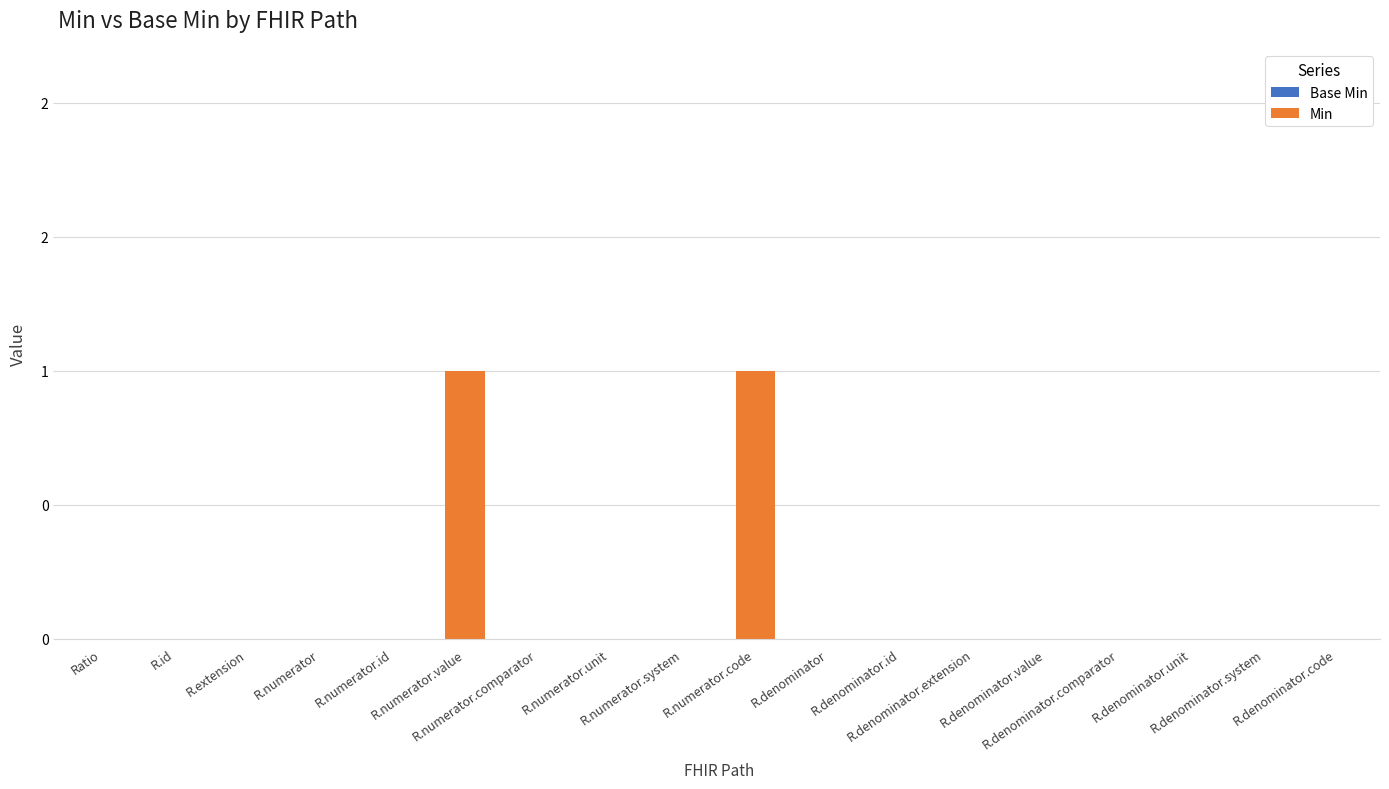

Are the bars horizontal?

No